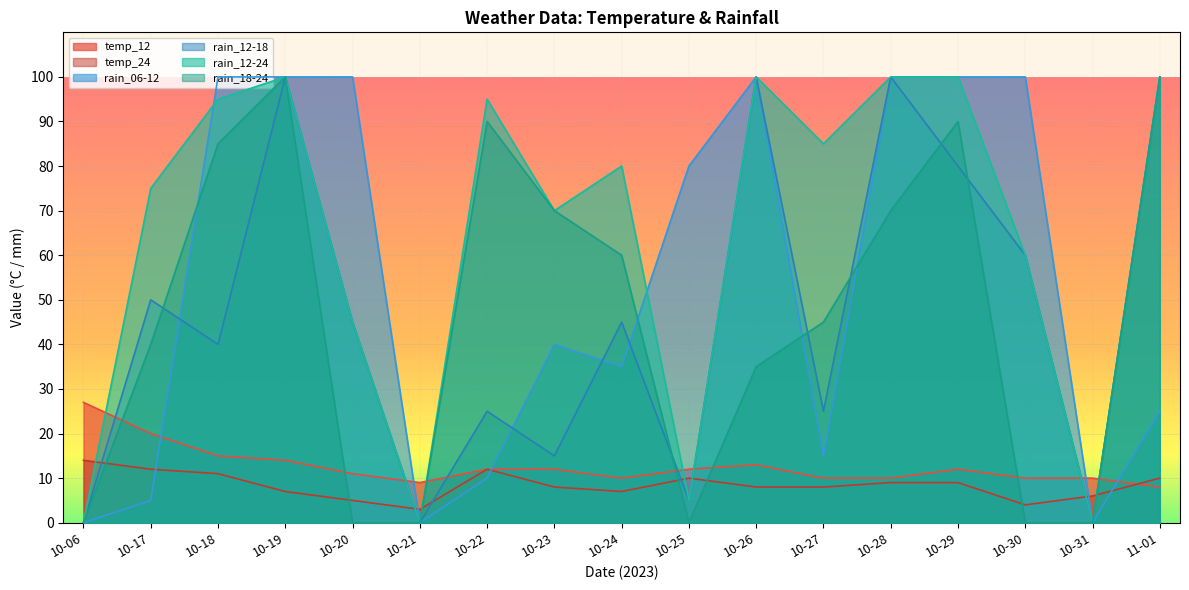

What is the label of the 11th point from the left?

10-26